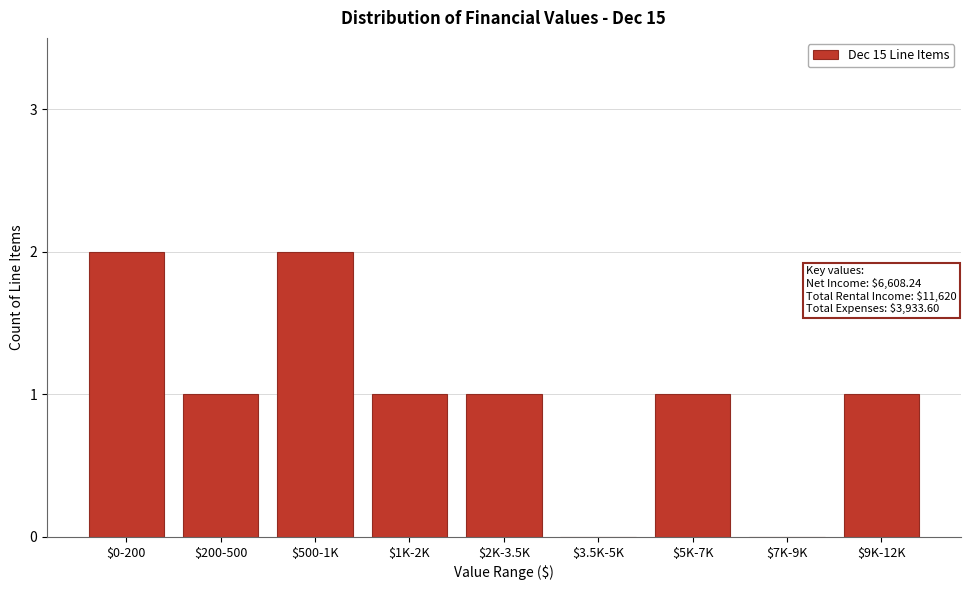

Is it true that the value at $3.5K-5K is 1?

False